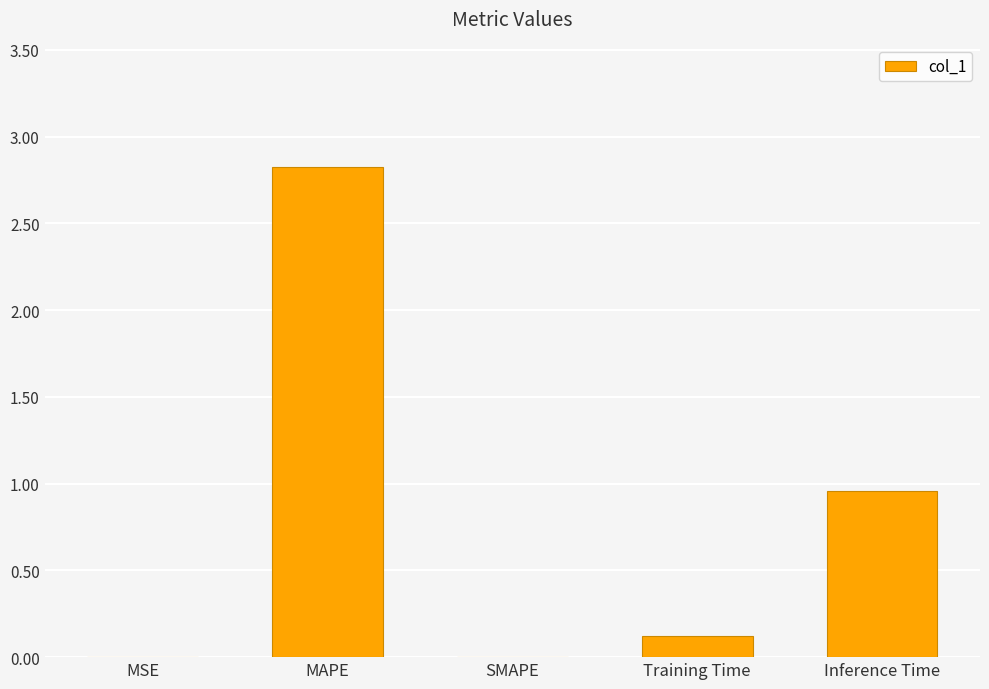

Count the number of data series in this chart.

1